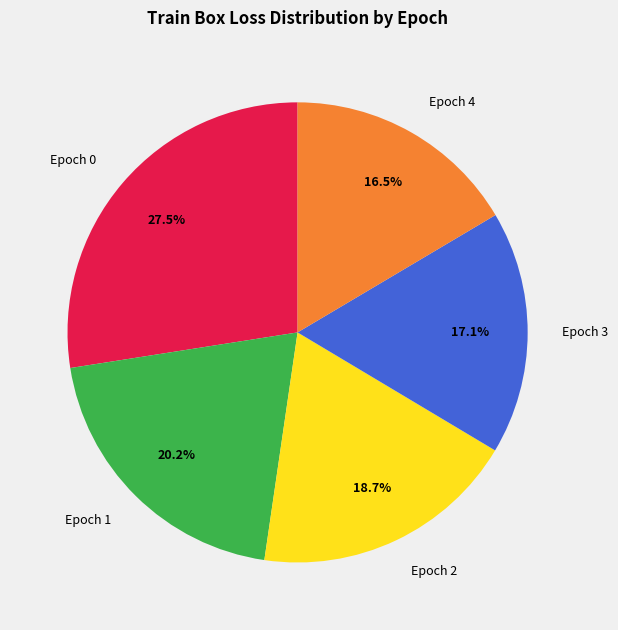

Is there any slice that represents more than half of the pie?

No